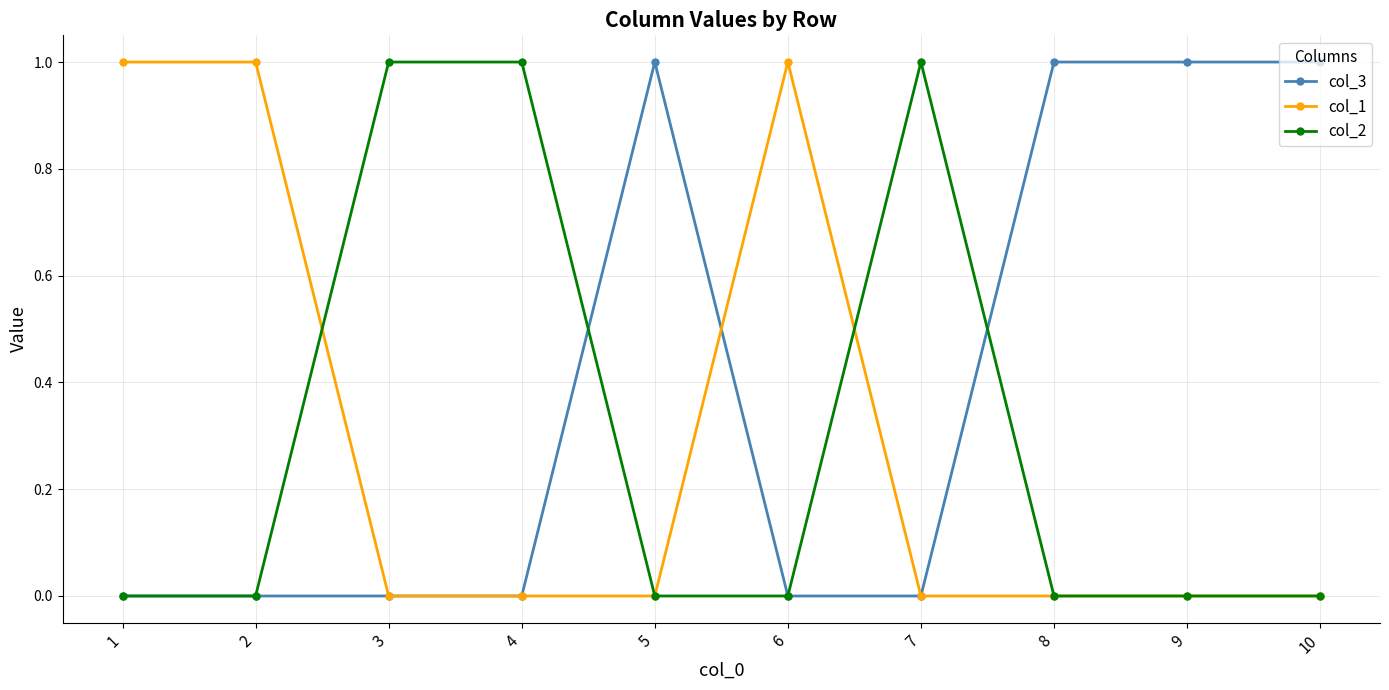

Is it true that col_1 equals 0 at 3?

True